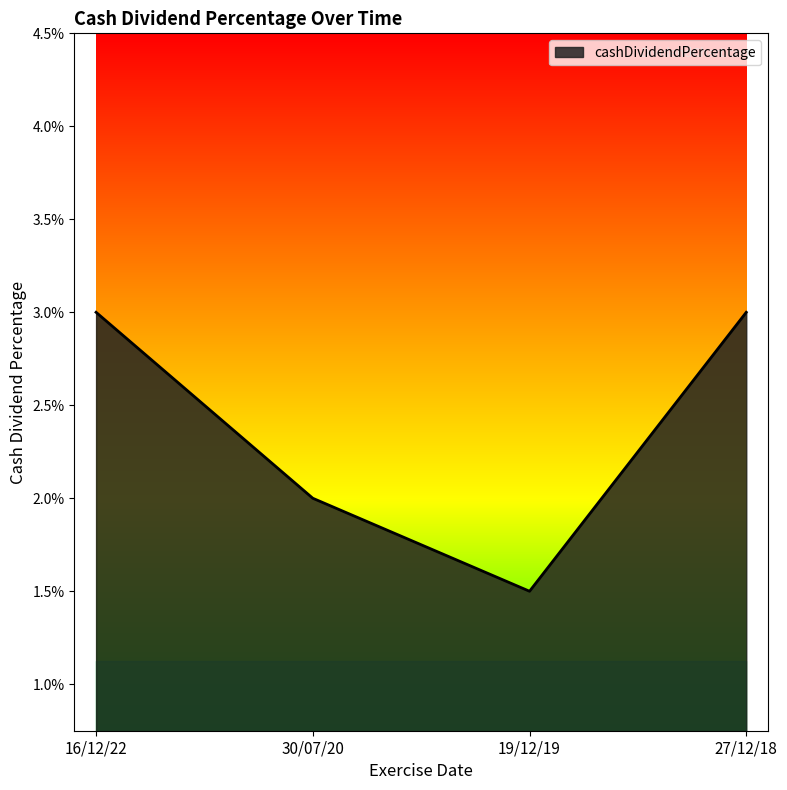

What is the label of the 4th point from the right?

16/12/22